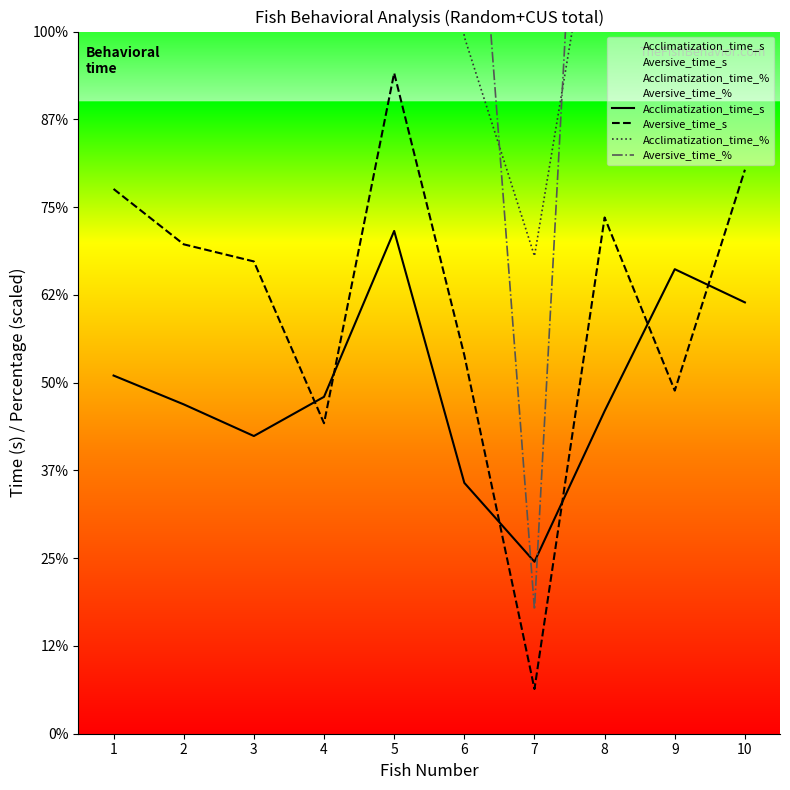

Which has a higher value, 4 or 7?

4